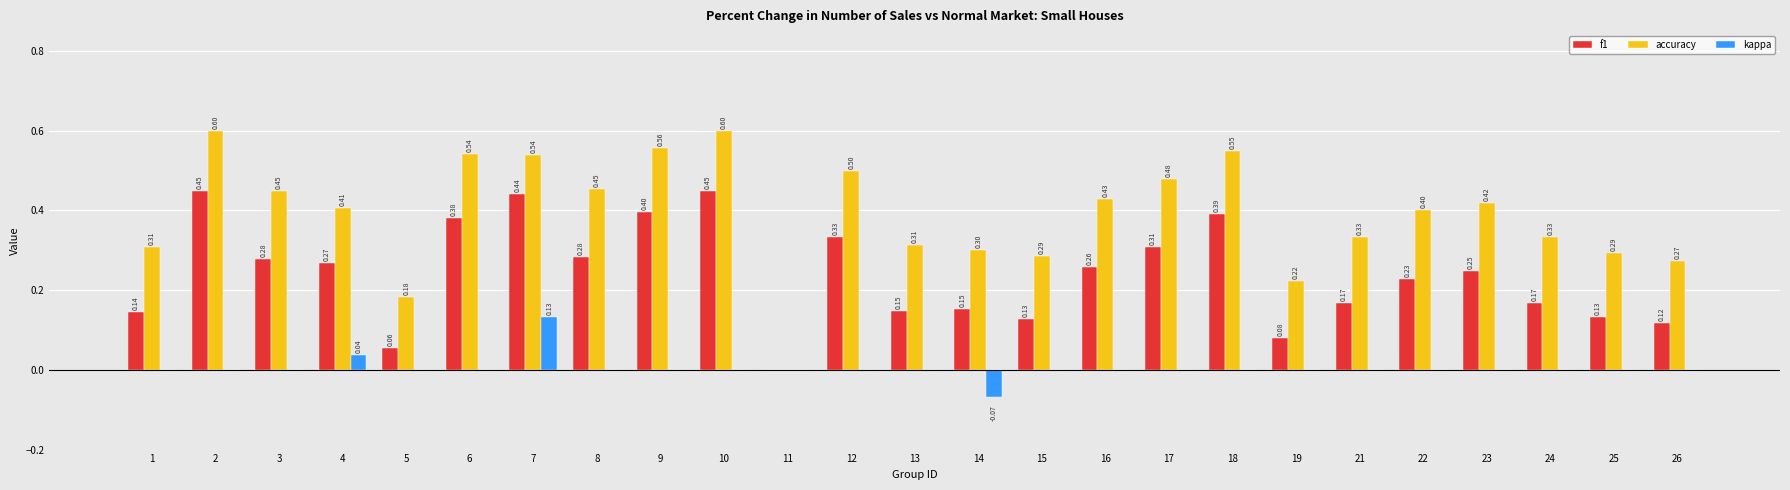

Between 11 and 17, which series saw the biggest shift?

accuracy